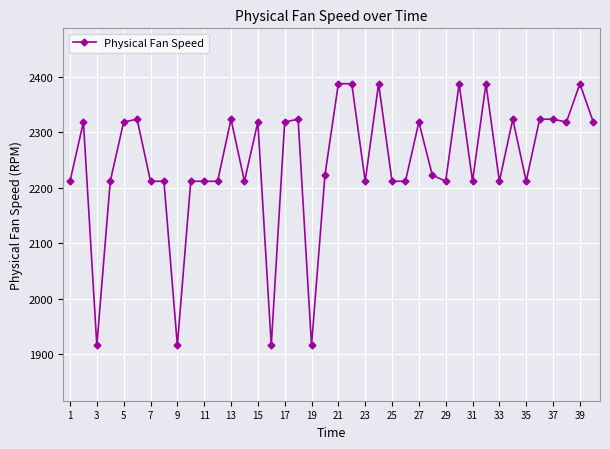

What is the greatest value displayed?

2388.2